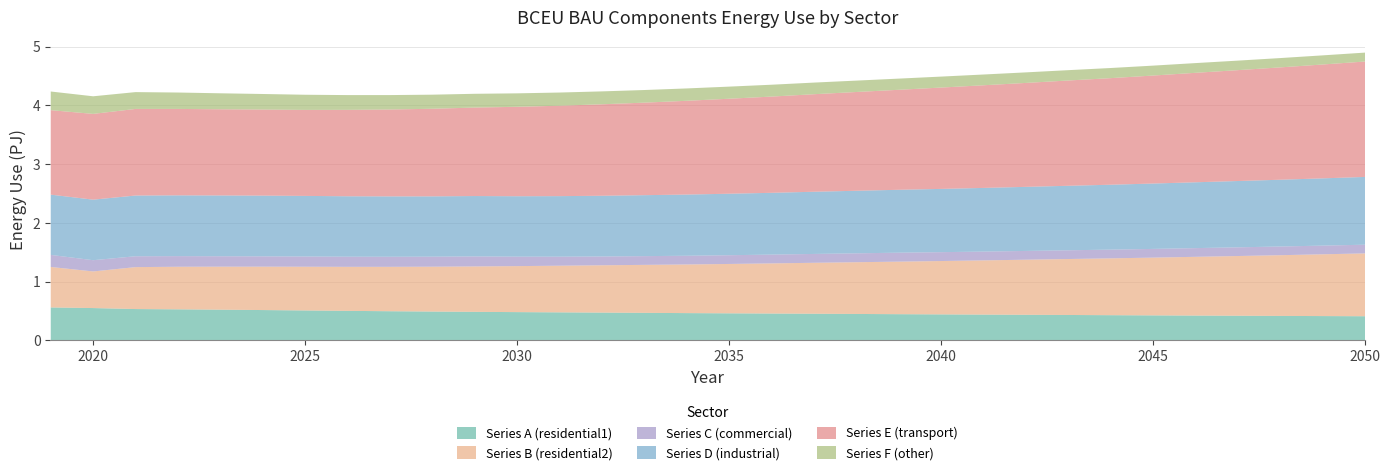

What is the difference between the highest and lowest values at 2028?

1319400000000000